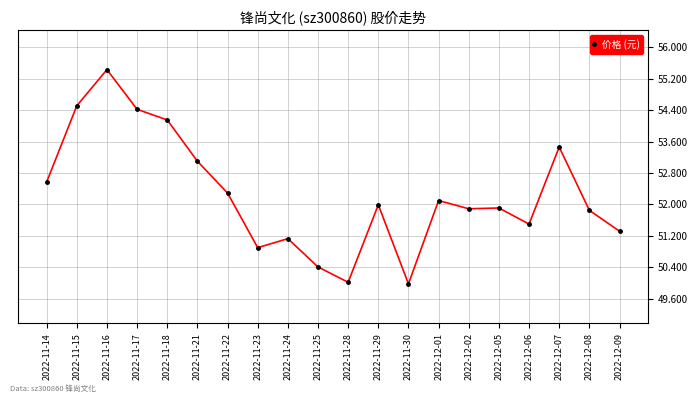

What is the sum of the values at 2022-11-15 and 2022-11-22?

106.8